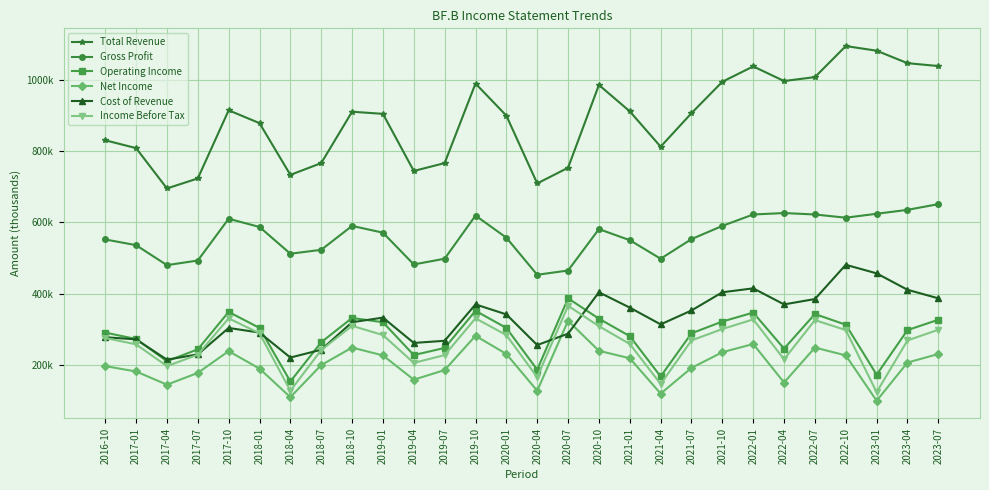

Does the chart have visible grid lines?

Yes